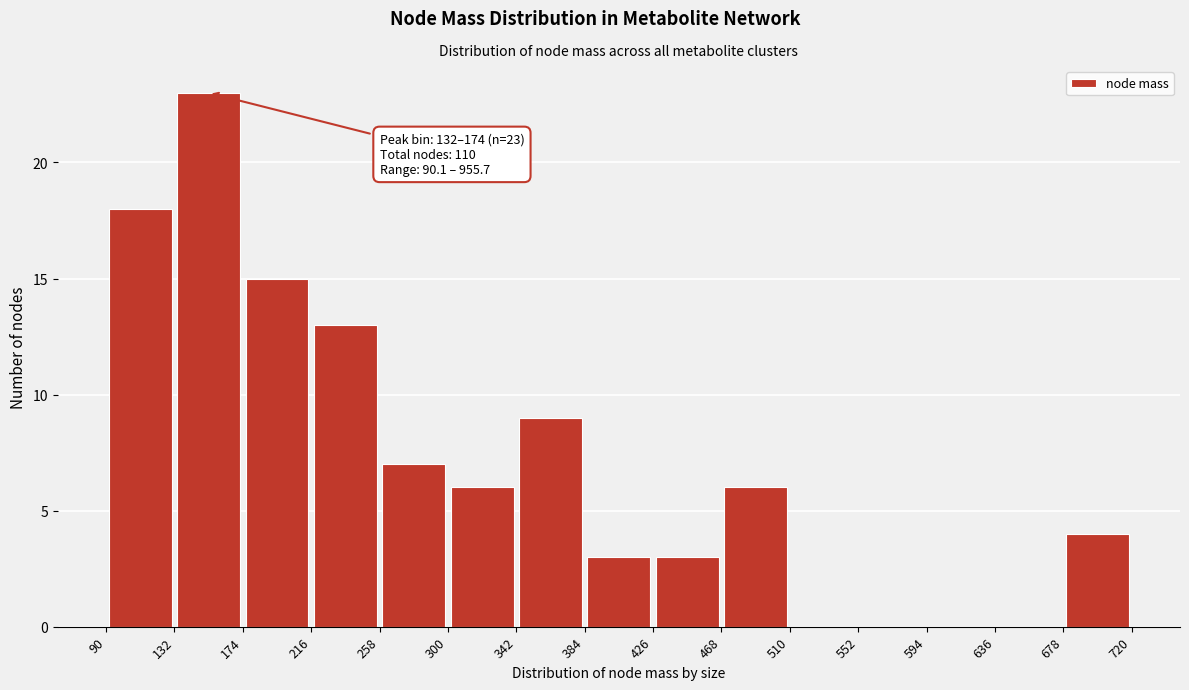

Over which range of the x-axis is the bar tallest?

132 to 174